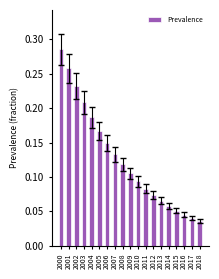

What is the change in value from 2007 to 2012?

-0.1